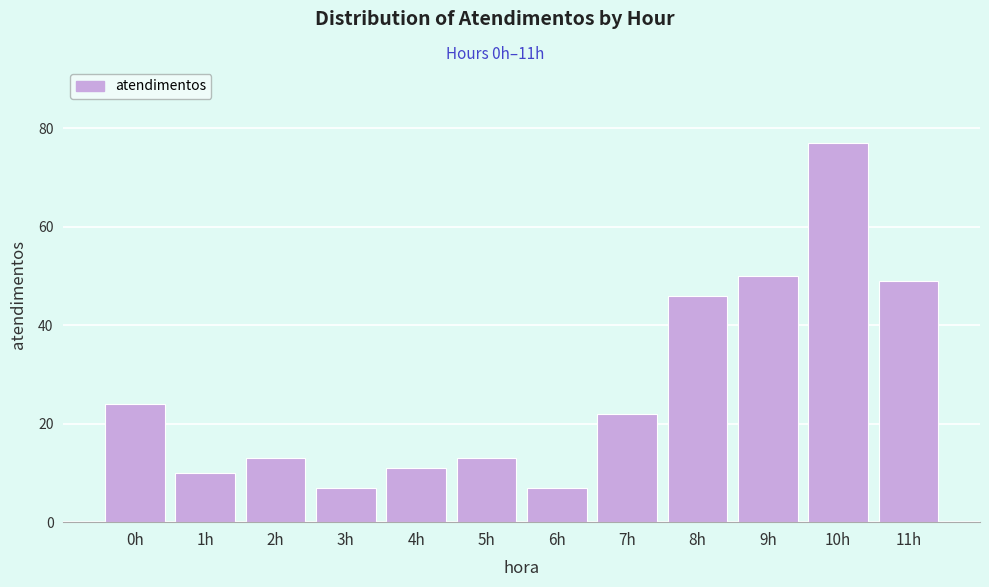

Reading left to right, list all the values displayed in this chart.

24	10	13	7	11	13	7	22	46	50	77	49